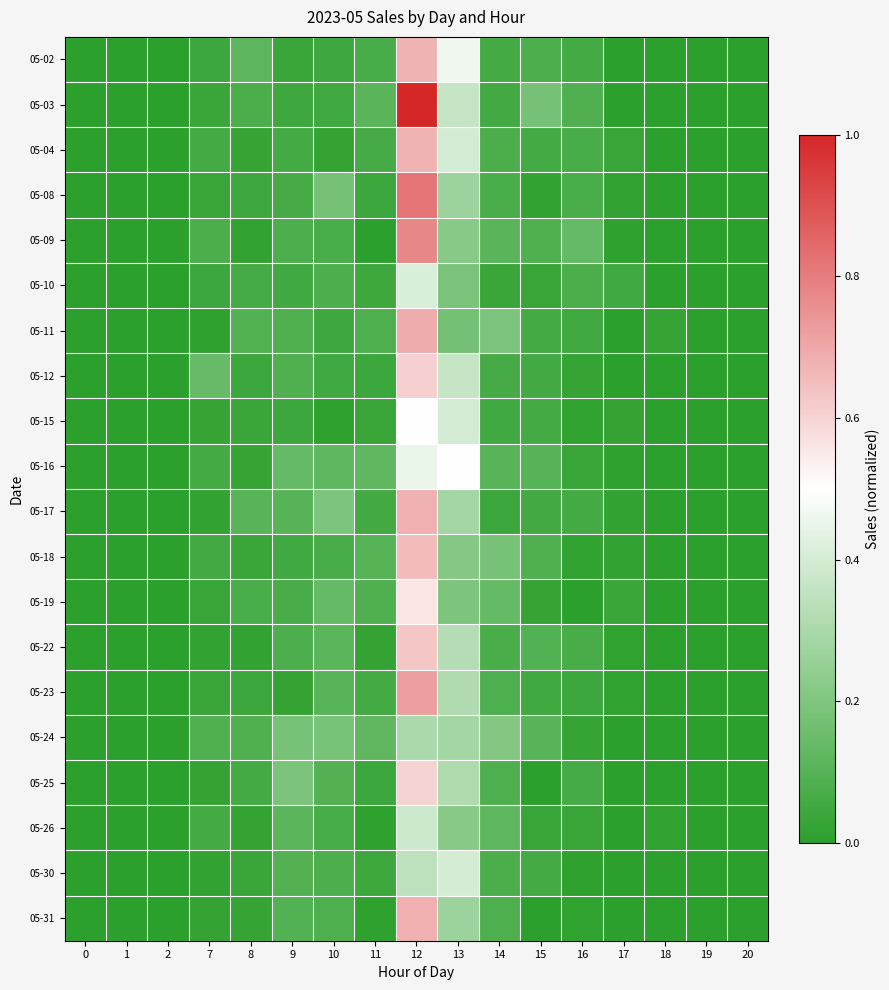

Reading left to right, list all the values displayed in this chart.

05-02: 0=0.0	1=0.0	2=0.0	7=0.0	8=0.1	9=0.0	10=0.0	11=0.1	12=0.7	13=0.5	14=0.1	15=0.1	16=0.1	17=0.0	18=0.0	19=0.0	20=0.0
05-03: 0=0.0	1=0.0	2=0.0	7=0.0	8=0.1	9=0.0	10=0.0	11=0.1	12=1.0	13=0.4	14=0.1	15=0.2	16=0.1	17=0.0	18=0.0	19=0.0	20=0.0
05-04: 0=0.0	1=0.0	2=0.0	7=0.1	8=0.0	9=0.1	10=0.0	11=0.1	12=0.7	13=0.4	14=0.1	15=0.1	16=0.1	17=0.0	18=0.0	19=0.0	20=0.0
05-08: 0=0.0	1=0.0	2=0.0	7=0.0	8=0.0	9=0.1	10=0.2	11=0.0	12=0.8	13=0.3	14=0.1	15=0.0	16=0.1	17=0.0	18=0.0	19=0.0	20=0.0
05-09: 0=0.0	1=0.0	2=0.0	7=0.1	8=0.0	9=0.1	10=0.1	11=0.0	12=0.8	13=0.2	14=0.1	15=0.1	16=0.1	17=0.0	18=0.0	19=0.0	20=0.0
05-10: 0=0.0	1=0.0	2=0.0	7=0.0	8=0.1	9=0.1	10=0.1	11=0.0	12=0.4	13=0.2	14=0.0	15=0.0	16=0.1	17=0.1	18=0.0	19=0.0	20=0.0
05-11: 0=0.0	1=0.0	2=0.0	7=0.0	8=0.1	9=0.1	10=0.0	11=0.1	12=0.7	13=0.2	14=0.2	15=0.1	16=0.0	17=0.0	18=0.0	19=0.0	20=0.0
05-12: 0=0.0	1=0.0	2=0.0	7=0.1	8=0.0	9=0.1	10=0.1	11=0.0	12=0.6	13=0.4	14=0.1	15=0.1	16=0.0	17=0.0	18=0.0	19=0.0	20=0.0
05-15: 0=0.0	1=0.0	2=0.0	7=0.0	8=0.0	9=0.0	10=0.0	11=0.0	12=0.5	13=0.4	14=0.1	15=0.1	16=0.0	17=0.0	18=0.0	19=0.0	20=0.0
05-16: 0=0.0	1=0.0	2=0.0	7=0.1	8=0.0	9=0.1	10=0.1	11=0.1	12=0.5	13=0.5	14=0.1	15=0.1	16=0.0	17=0.0	18=0.0	19=0.0	20=0.0
05-17: 0=0.0	1=0.0	2=0.0	7=0.0	8=0.1	9=0.1	10=0.2	11=0.1	12=0.7	13=0.3	14=0.0	15=0.1	16=0.1	17=0.0	18=0.0	19=0.0	20=0.0
05-18: 0=0.0	1=0.0	2=0.0	7=0.1	8=0.0	9=0.1	10=0.1	11=0.1	12=0.7	13=0.2	14=0.2	15=0.1	16=0.0	17=0.0	18=0.0	19=0.0	20=0.0
05-19: 0=0.0	1=0.0	2=0.0	7=0.0	8=0.1	9=0.1	10=0.1	11=0.1	12=0.6	13=0.2	14=0.1	15=0.0	16=0.0	17=0.0	18=0.0	19=0.0	20=0.0
05-22: 0=0.0	1=0.0	2=0.0	7=0.0	8=0.0	9=0.1	10=0.1	11=0.0	12=0.6	13=0.3	14=0.1	15=0.1	16=0.1	17=0.0	18=0.0	19=0.0	20=0.0
05-23: 0=0.0	1=0.0	2=0.0	7=0.0	8=0.0	9=0.0	10=0.1	11=0.1	12=0.7	13=0.3	14=0.1	15=0.0	16=0.0	17=0.0	18=0.0	19=0.0	20=0.0
05-24: 0=0.0	1=0.0	2=0.0	7=0.1	8=0.1	9=0.2	10=0.2	11=0.1	12=0.3	13=0.3	14=0.2	15=0.1	16=0.0	17=0.0	18=0.0	19=0.0	20=0.0
05-25: 0=0.0	1=0.0	2=0.0	7=0.0	8=0.1	9=0.2	10=0.1	11=0.0	12=0.6	13=0.3	14=0.1	15=0.0	16=0.1	17=0.0	18=0.0	19=0.0	20=0.0
05-26: 0=0.0	1=0.0	2=0.0	7=0.1	8=0.0	9=0.1	10=0.1	11=0.0	12=0.4	13=0.2	14=0.1	15=0.0	16=0.0	17=0.0	18=0.0	19=0.0	20=0.0
05-30: 0=0.0	1=0.0	2=0.0	7=0.0	8=0.0	9=0.1	10=0.1	11=0.0	12=0.3	13=0.4	14=0.1	15=0.1	16=0.0	17=0.0	18=0.0	19=0.0	20=0.0
05-31: 0=0.0	1=0.0	2=0.0	7=0.0	8=0.0	9=0.1	10=0.1	11=0.0	12=0.7	13=0.3	14=0.1	15=0.0	16=0.0	17=0.0	18=0.0	19=0.0	20=0.0